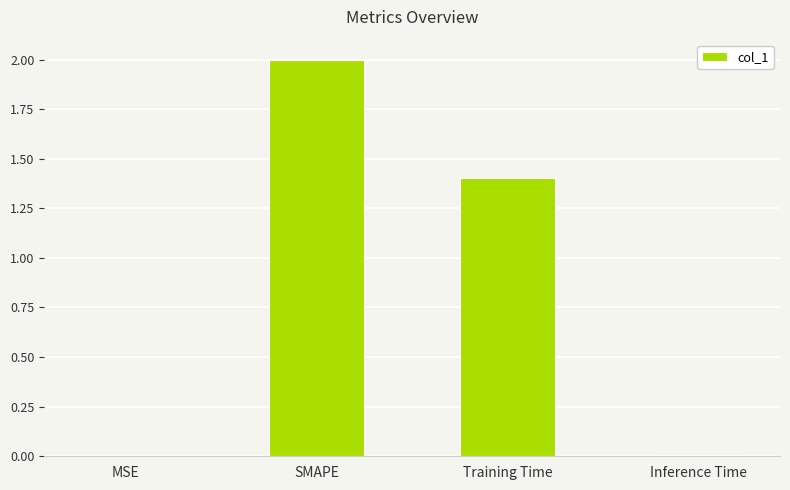

The chart shows a value of 1.9 at Training Time. True or false?

False